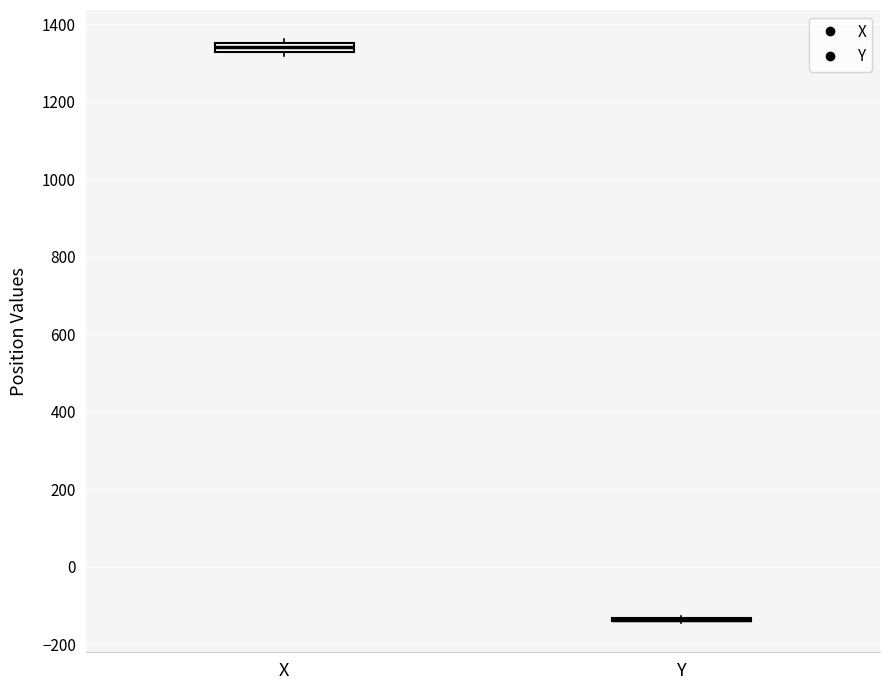

Where is the upper edge of the box for X on the y-axis? The values are not printed on the chart, so give them approximately, as read against the axis.

1360